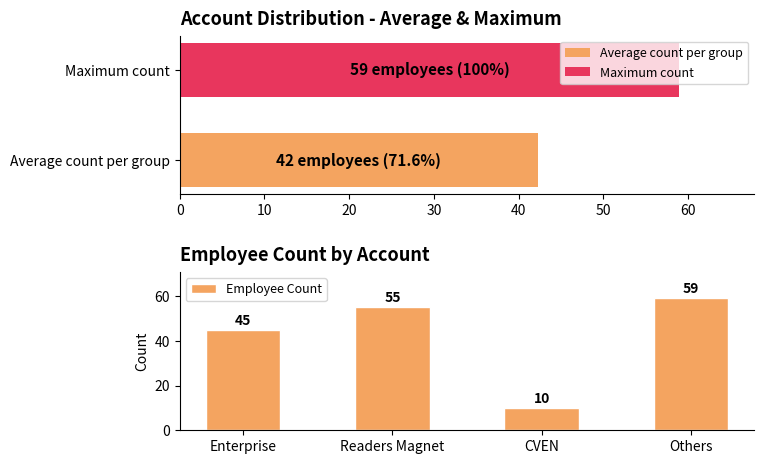

The Employee Count series shows 23 at Others. True or false?

False